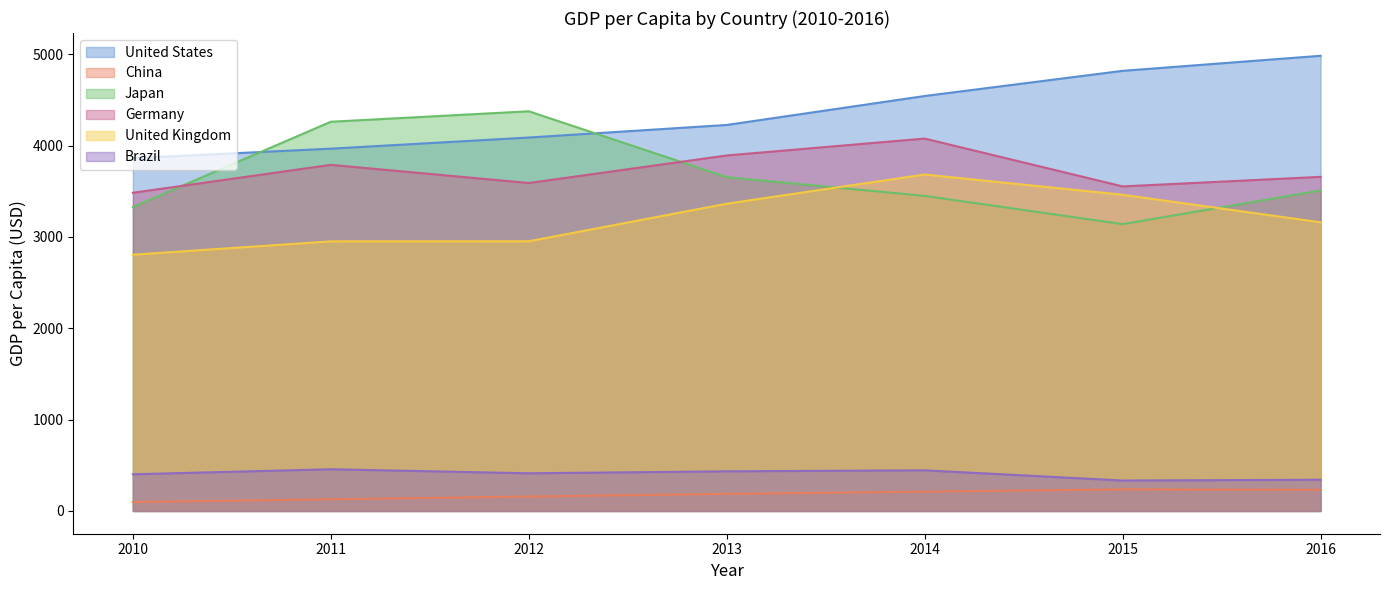

How many interior local valleys does the Japan series have?

1